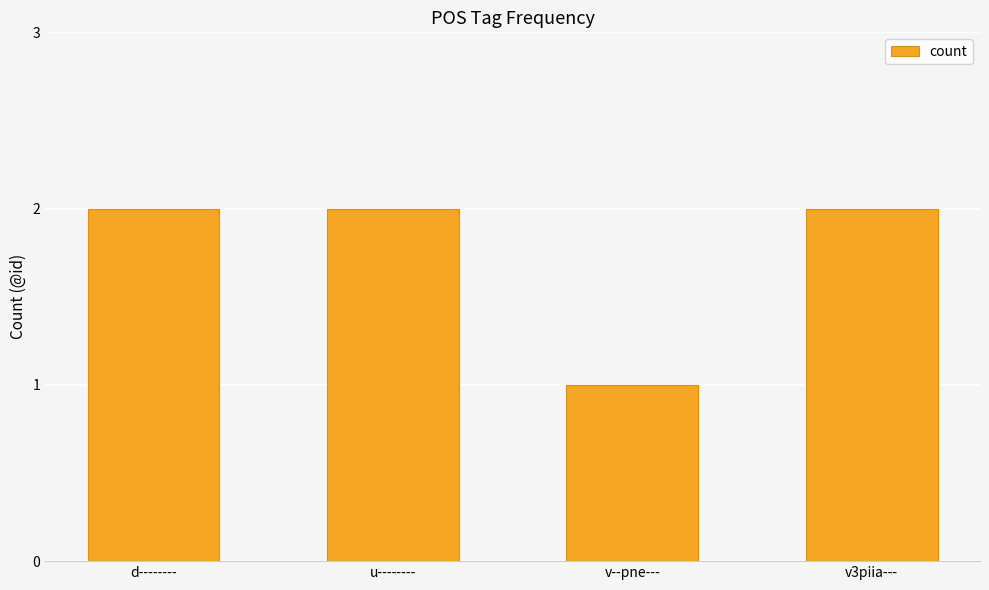

What is the sum of the values at v3piia--- and v--pne---?

3